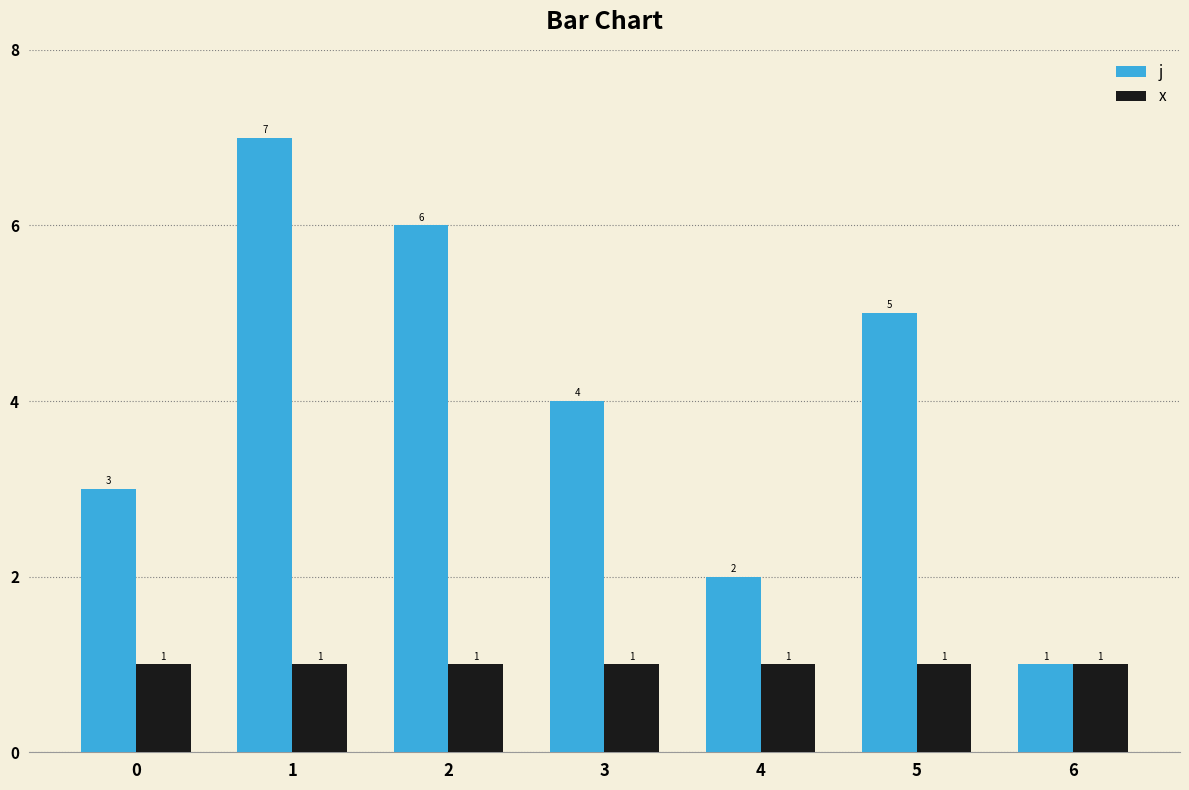

Reading right to left, transcribe all the data shown in this chart.

j: 1	5	2	4	6	7	3
x: 1	1	1	1	1	1	1